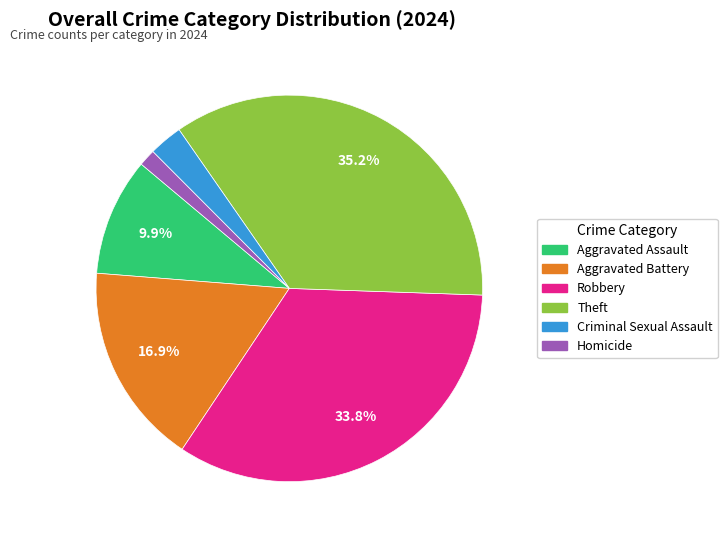

How many slices are in this pie chart?

6